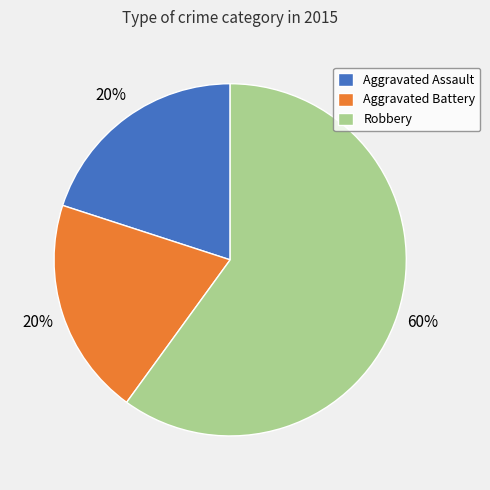

To the nearest percent, what is the difference between the largest and smallest slice percentages?

40%